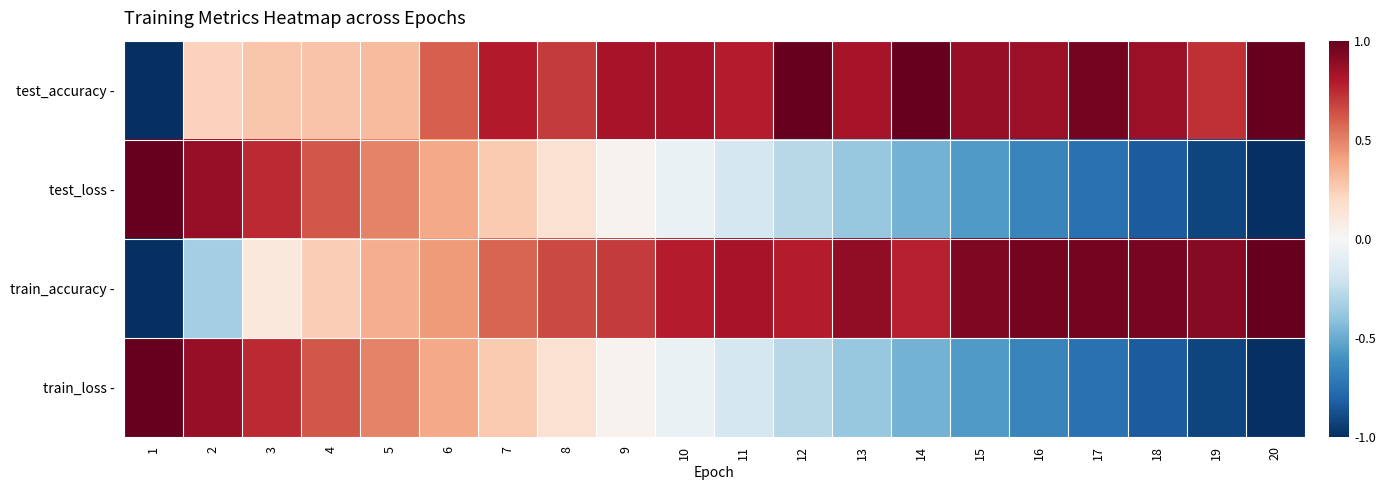

Which series has the widest spread of values?

test_accuracy -